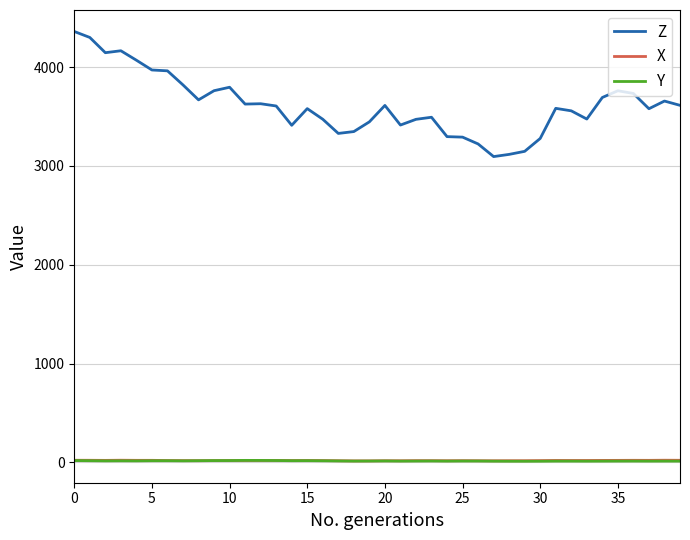

Is this an area chart (filled region under the line)?

No